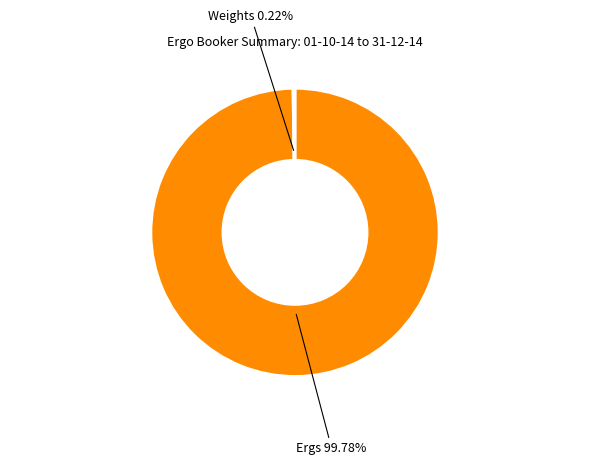

Is there a majority slice in this chart?

Yes